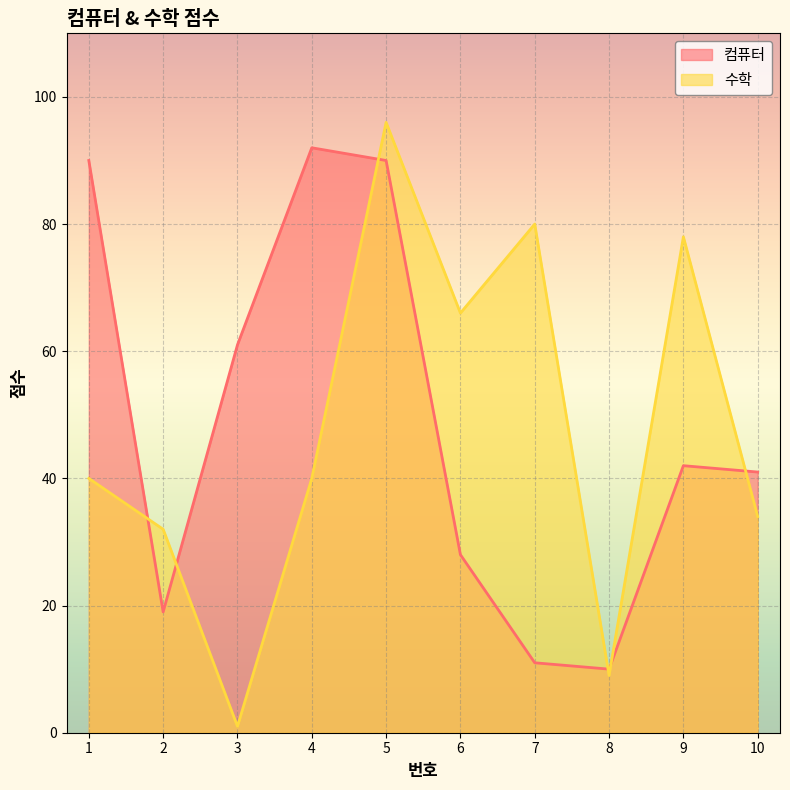

What is the maximum value for 수학?

96